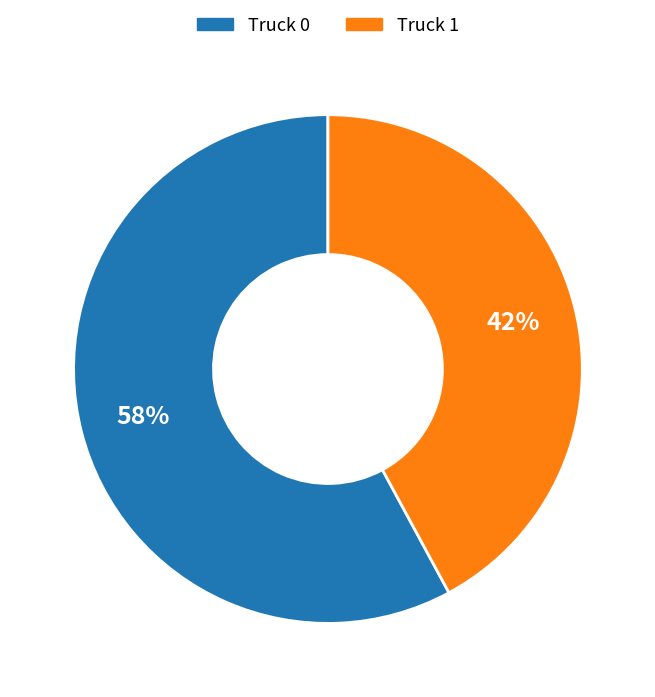

Do Truck 1 and Truck 0 together represent more than half of the pie?

Yes